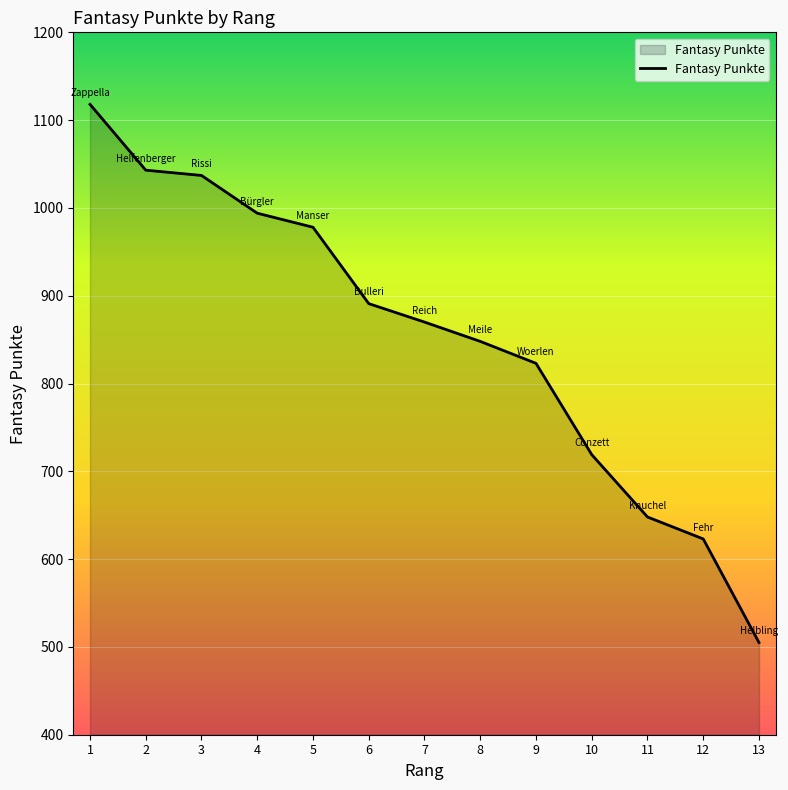

What is the maximum value shown in the chart?

1118